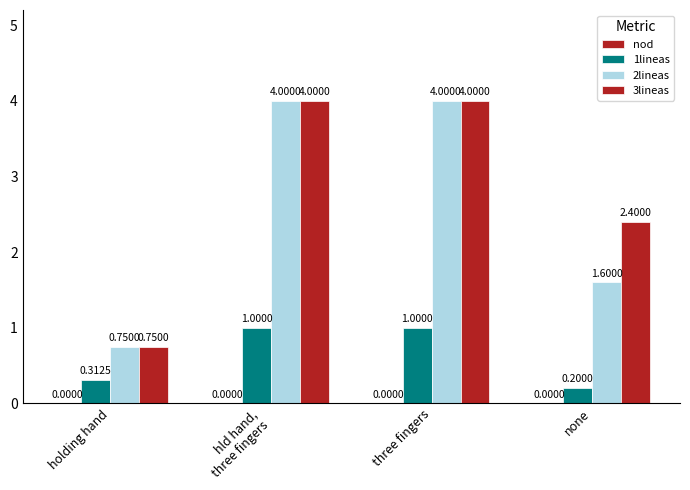

Does the chart contain stacked bars?

No